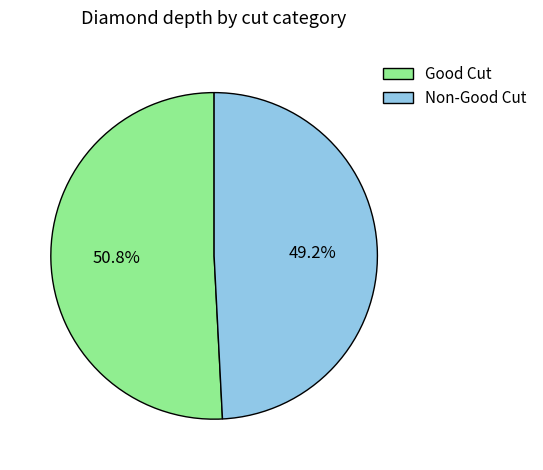

Rank the categories by value from highest to lowest.

Good Cut, Non-Good Cut